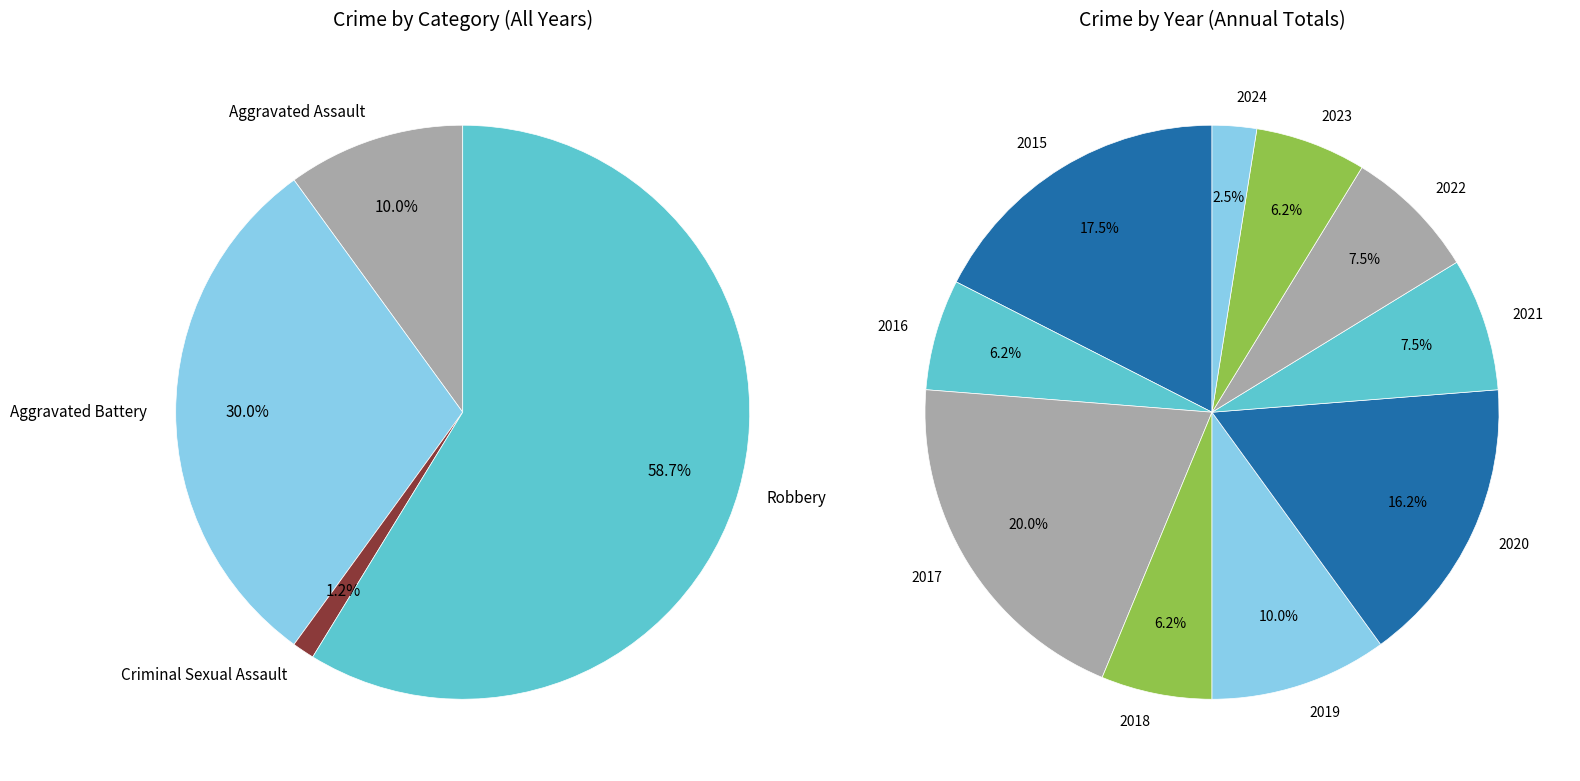

To the nearest percent, what is the average slice percentage?

10%